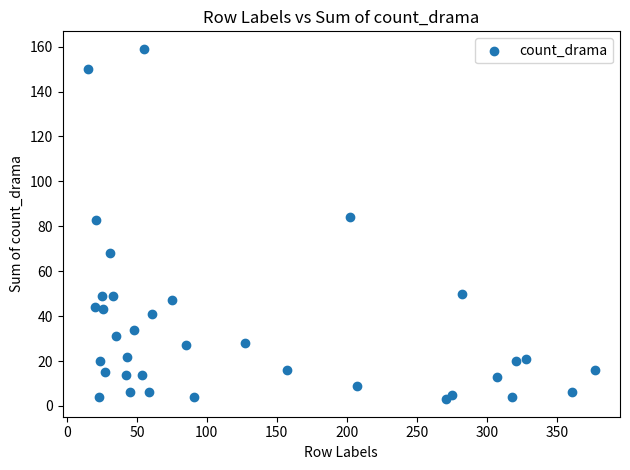

What is the range of X values (max minus min)?

362